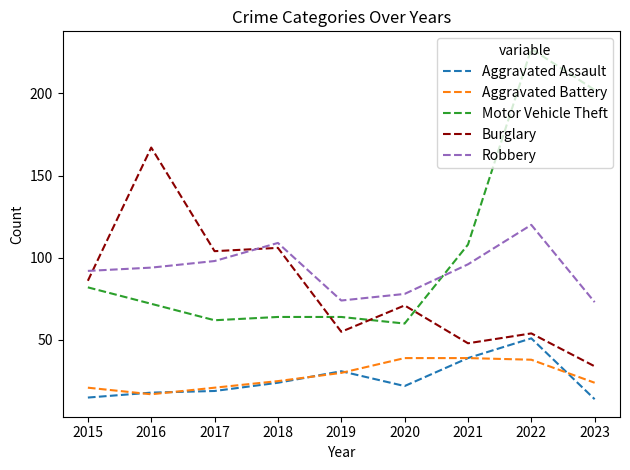

Is it true that Motor Vehicle Theft equals 108 at 2021?

True